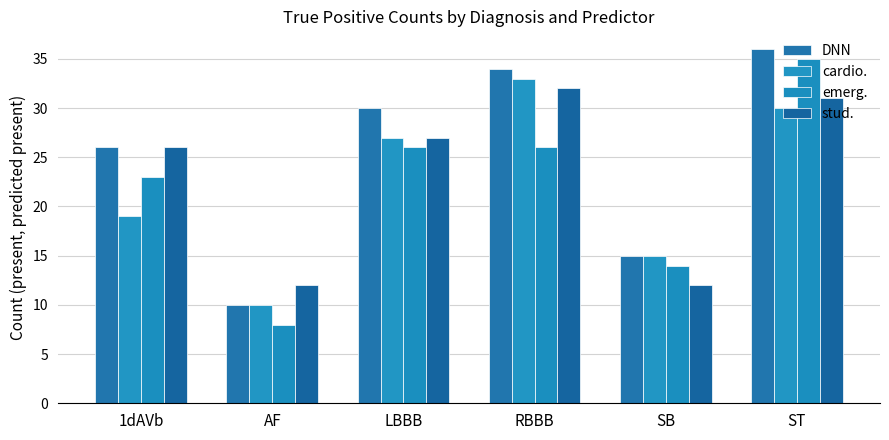

Which series has the largest total across all categories?

DNN